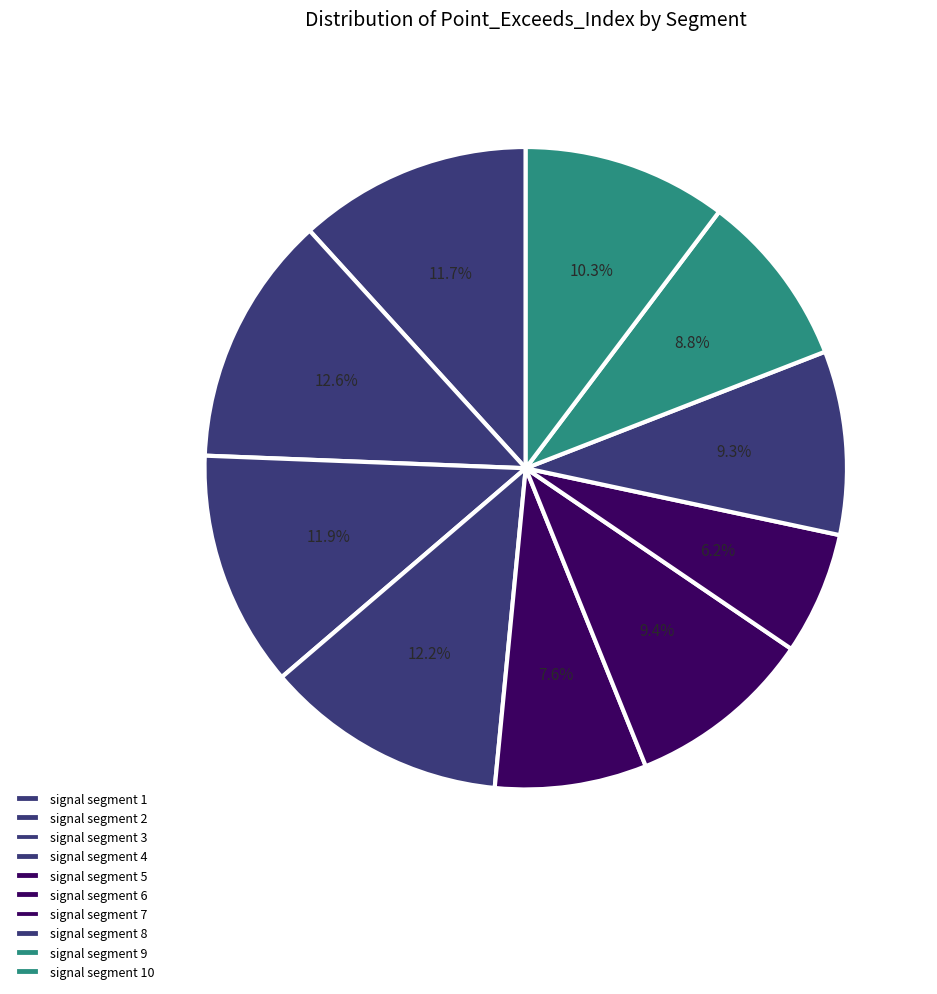

Is it true that signal segment 7 is 6% of the pie?

True